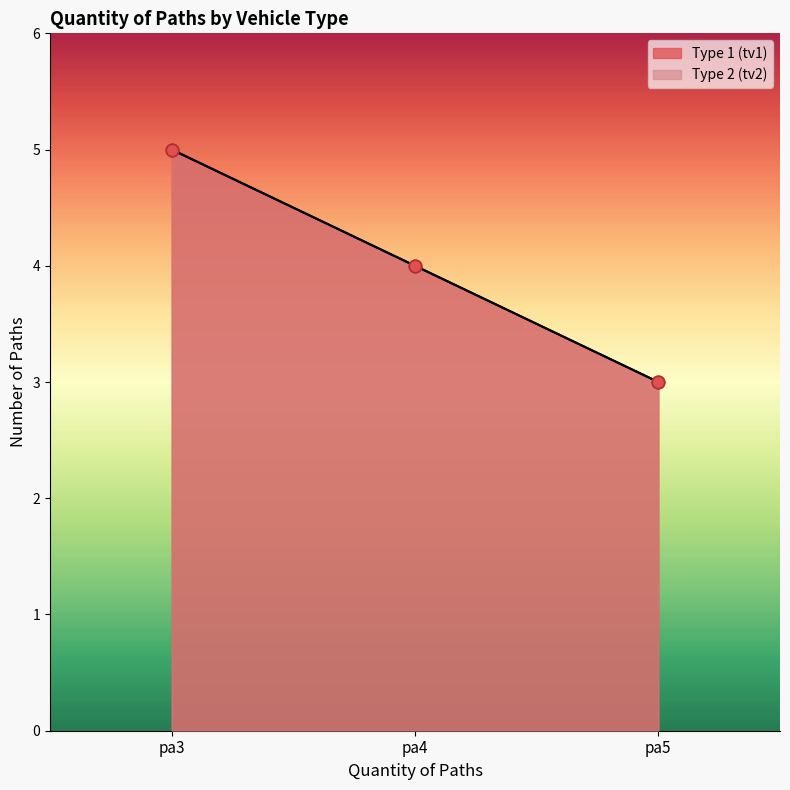

Which series reaches the maximum Y coordinate?

Type 1 (tv1)